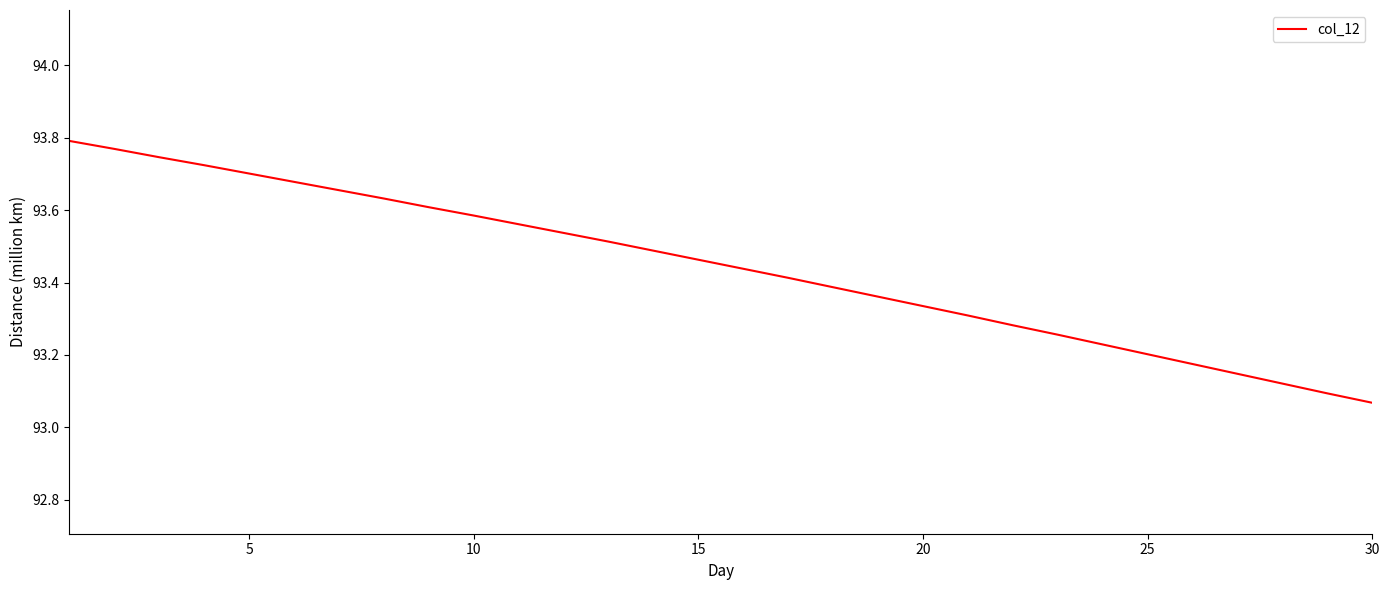

How many lines are shown in the chart?

1